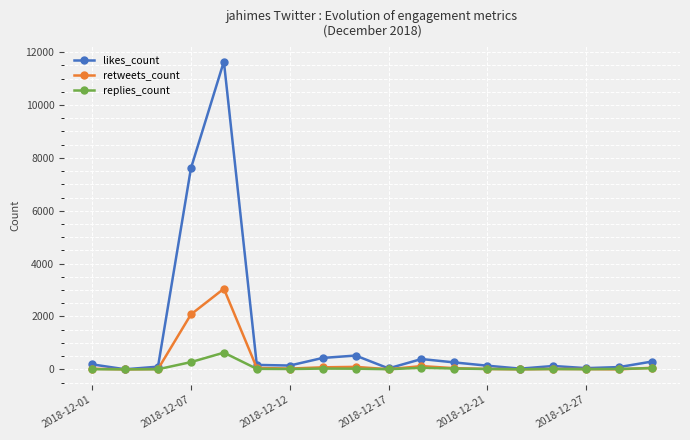

True or false: likes_count has more than 0 interior local peaks.

True